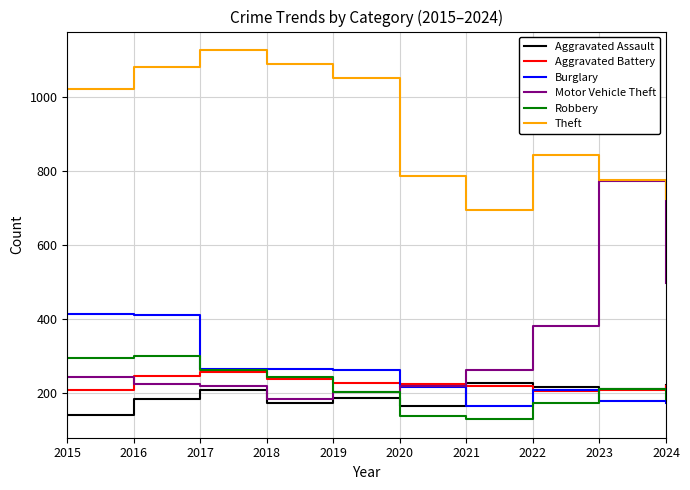

How many categories are shown in the chart?

10